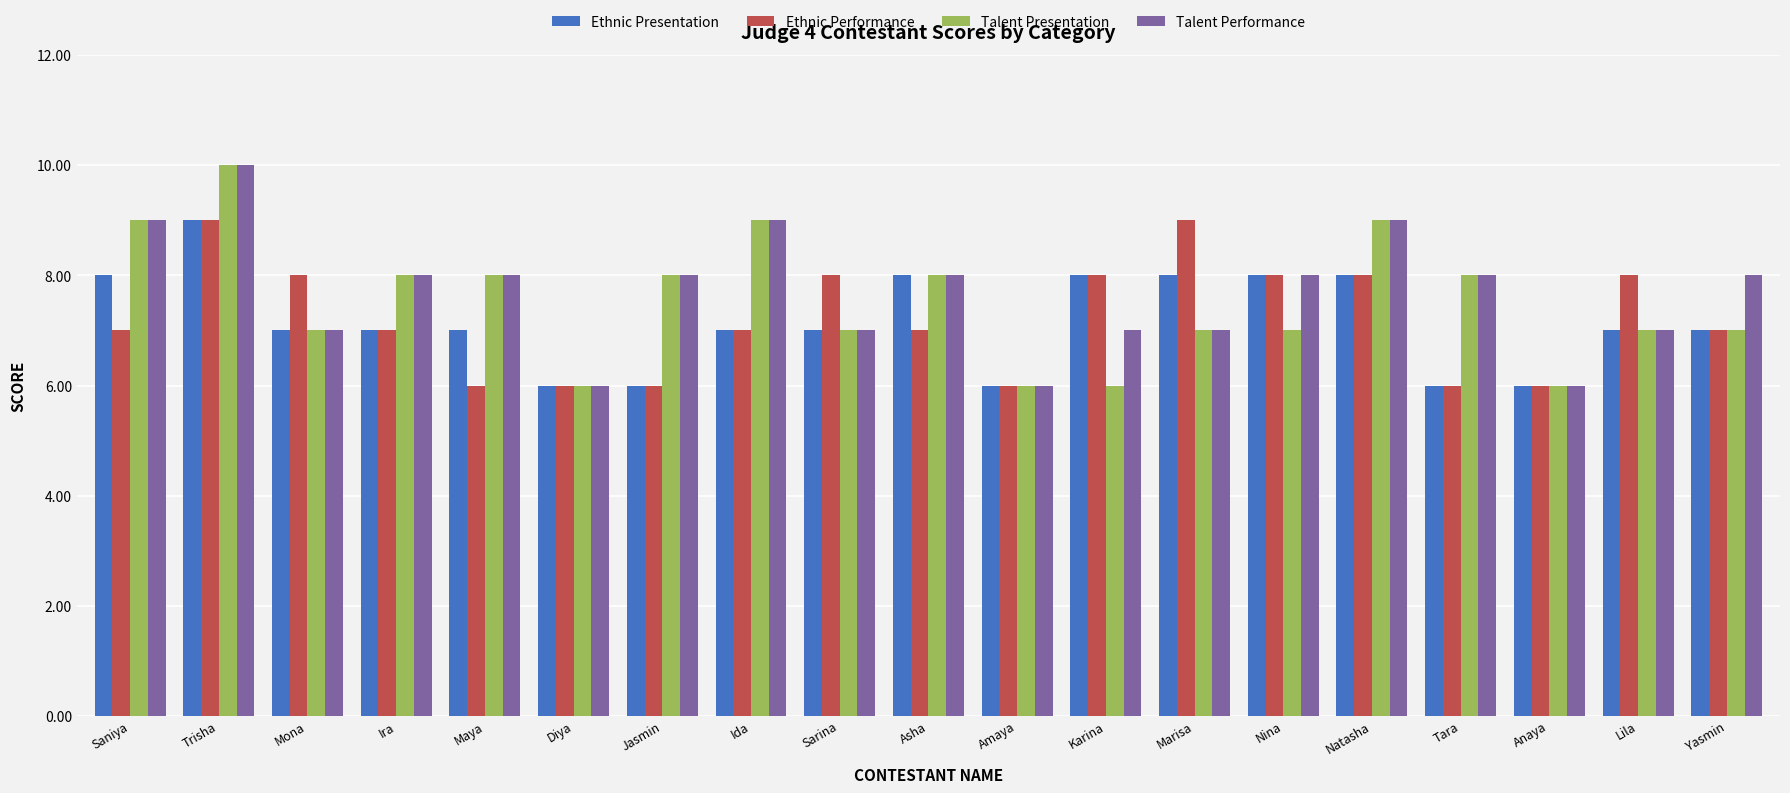

Between Nina and Natasha, which series saw the biggest shift?

Talent Presentation